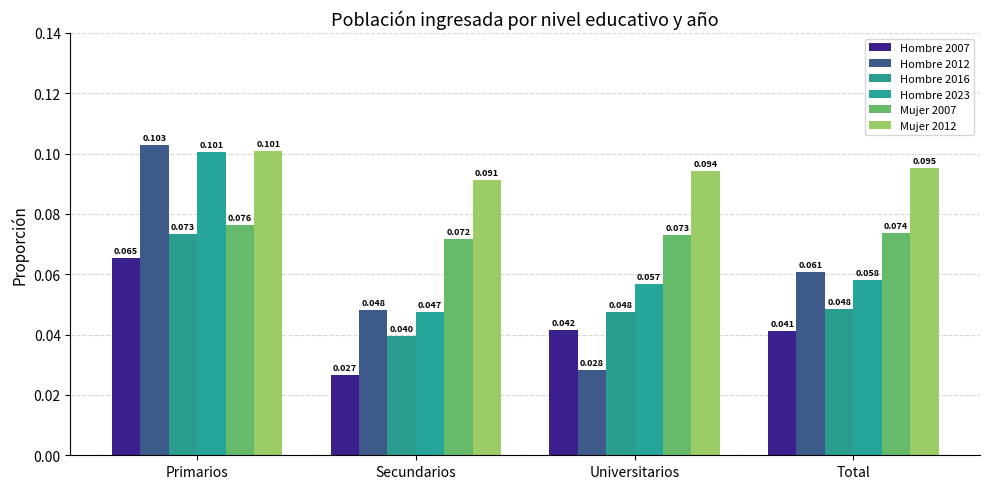

Rank the series at Total from lowest to highest value.

Hombre 2007, Hombre 2016, Hombre 2023, Hombre 2012, Mujer 2007, Mujer 2012